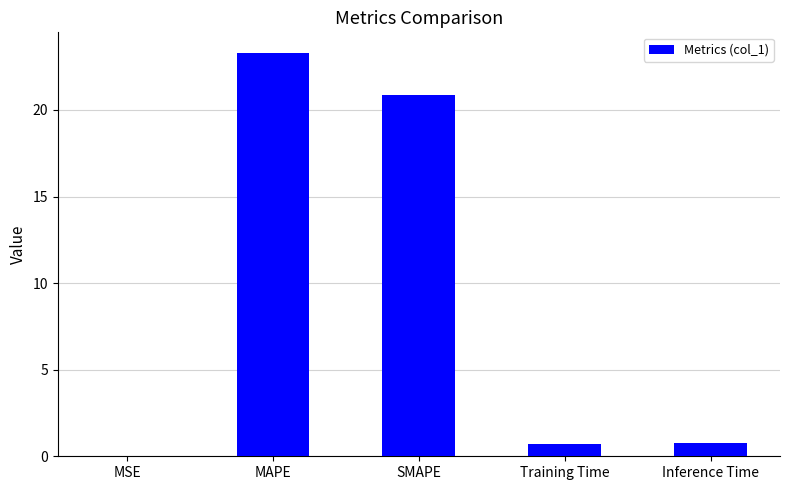

Count the number of categories in the chart.

5